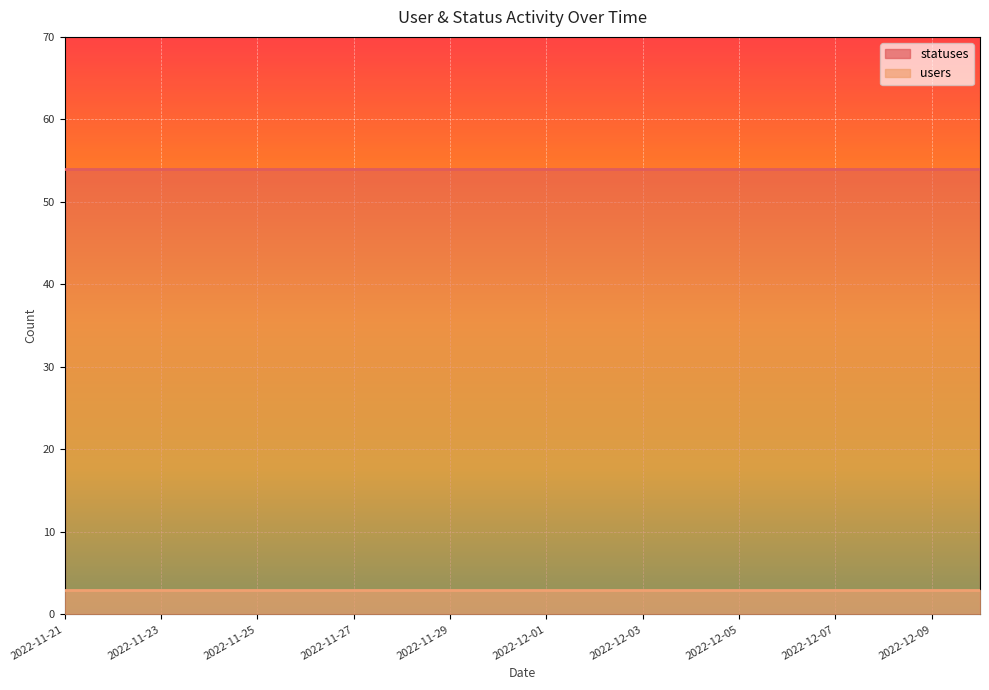

True or false: users has more than 2 interior local peaks.

False